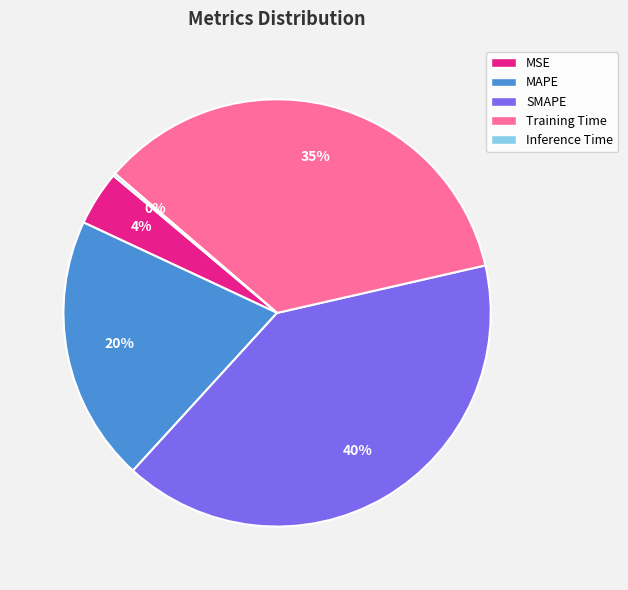

Is there any slice that represents more than half of the pie?

No